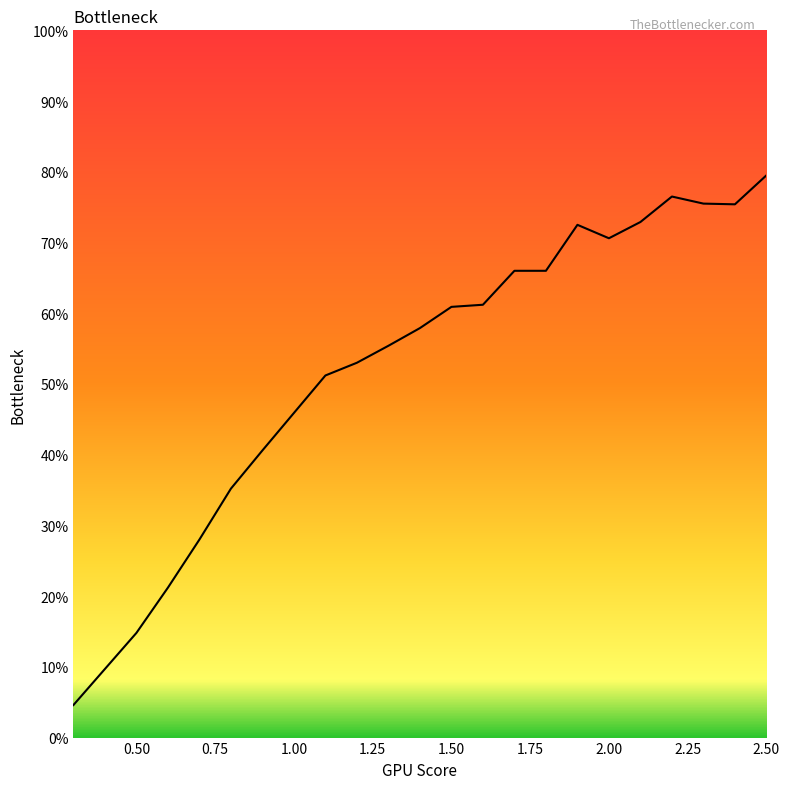

Reading left to right, extract all data points from this chart.

0.0	0.1	0.1	0.2	0.3	0.4	0.4	0.5	0.5	0.5	0.6	0.6	0.6	0.6	0.7	0.7	0.7	0.7	0.7	0.8	0.8	0.8	0.8